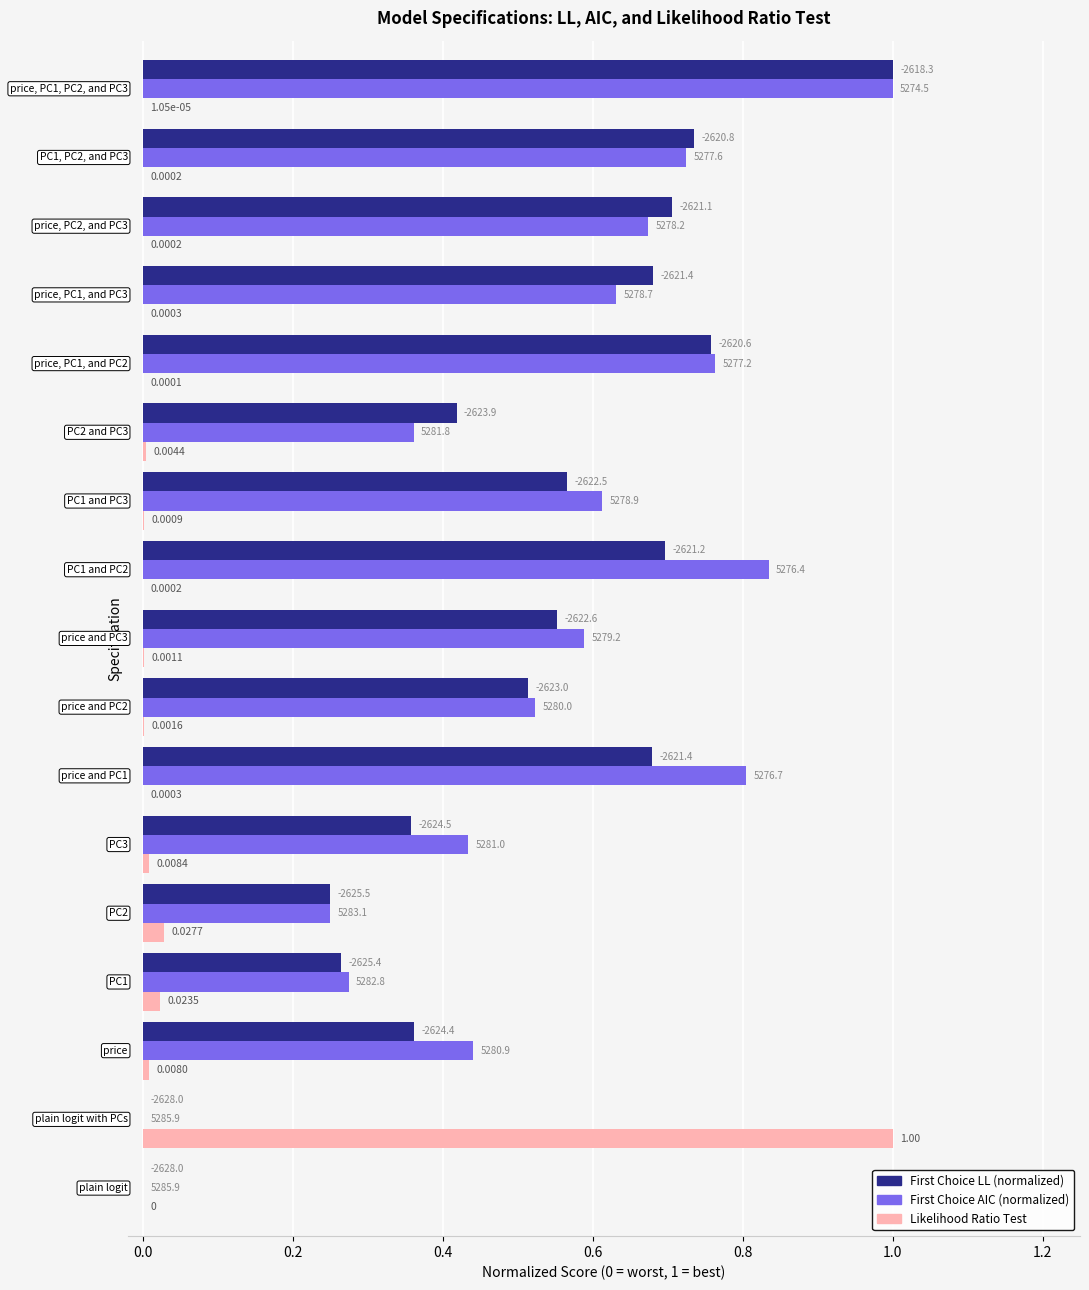

Are the bars grouped side by side (vs. stacked)?

Yes